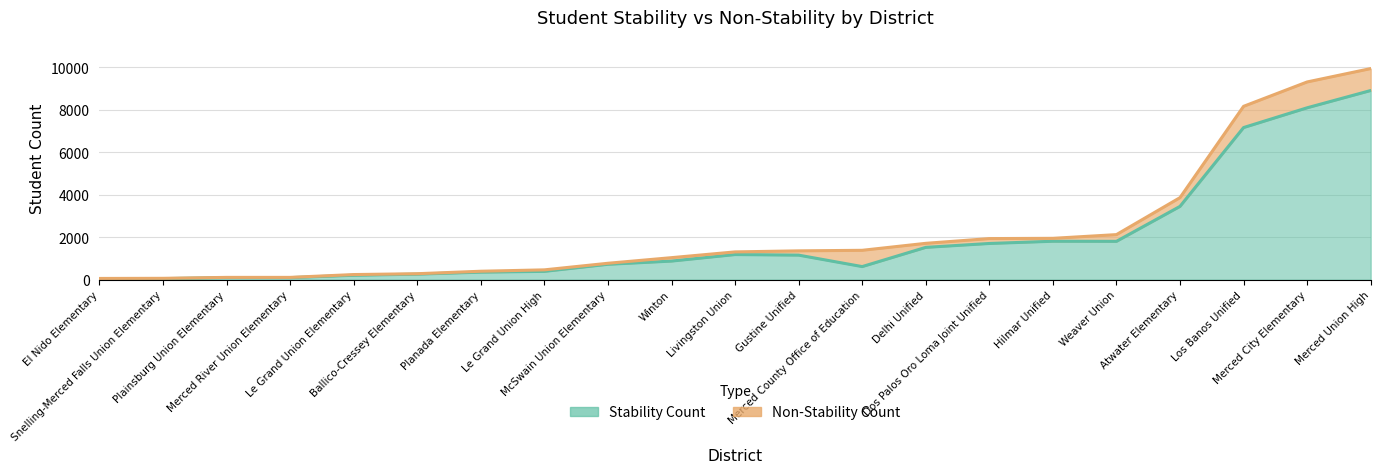

True or false: Non-StabilityCount has a value of 999 at Los Banos Unified.

True